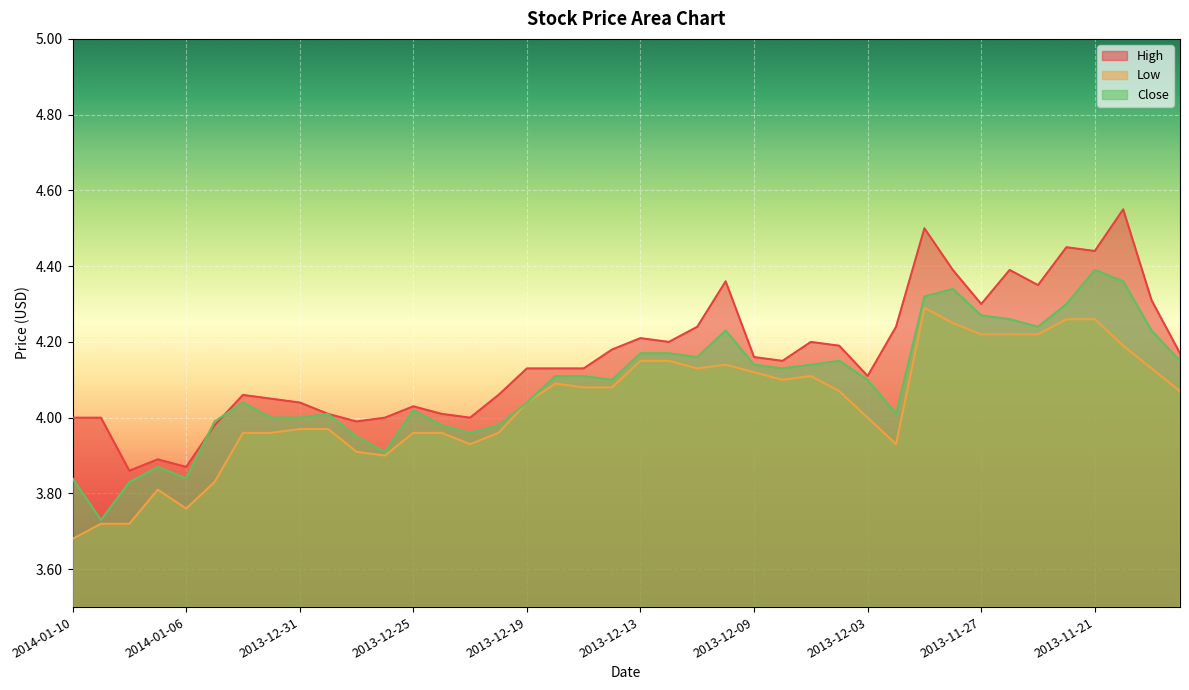

The Low series shows 6.8 at 2013-12-18. True or false?

False